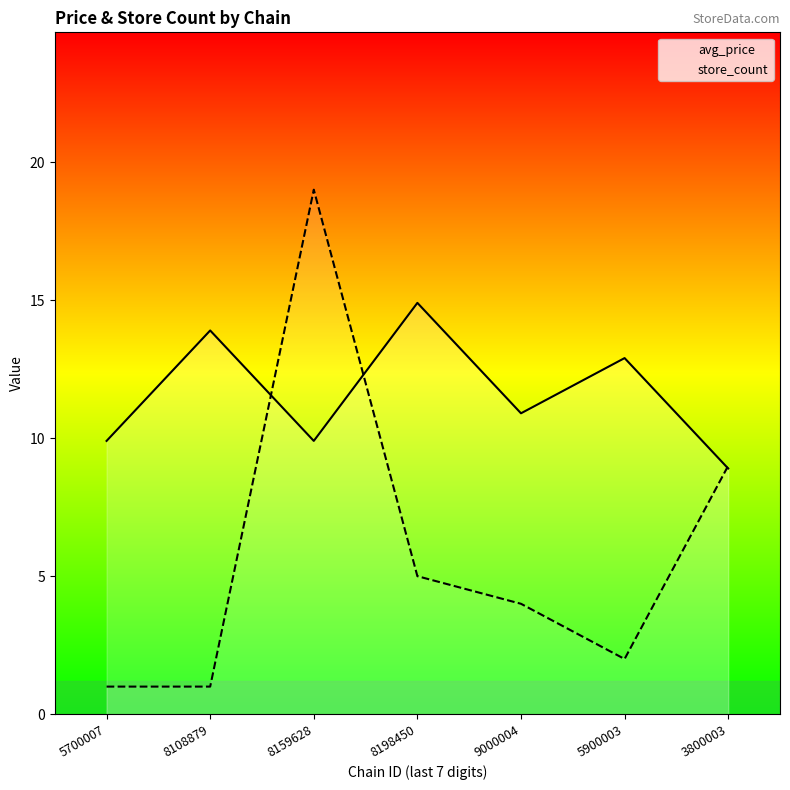

Is it true that avg_price equals 10.9 at 9000004?

True